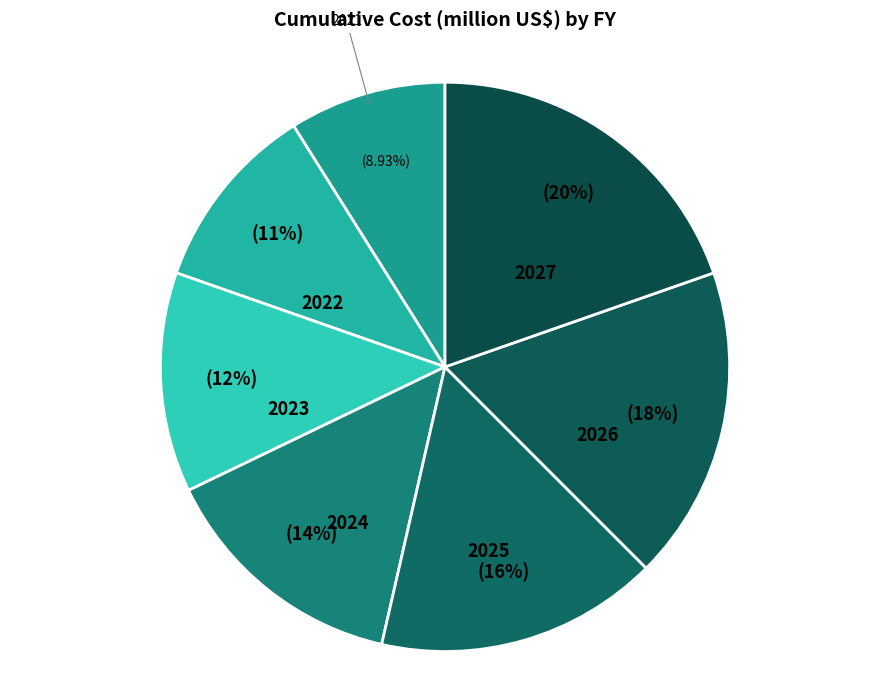

Is 2022 the majority of the pie?

No